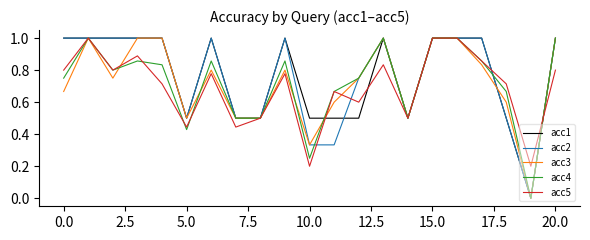

What is the maximum value for acc3?

1.0